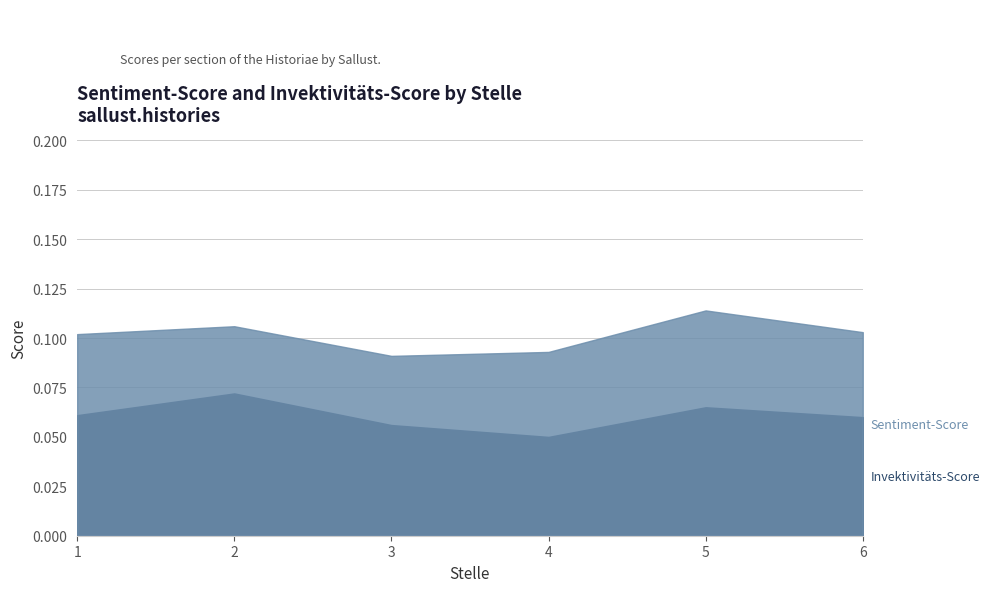

True or false: Sentiment-Score has a value of 0.0 at 1.

False